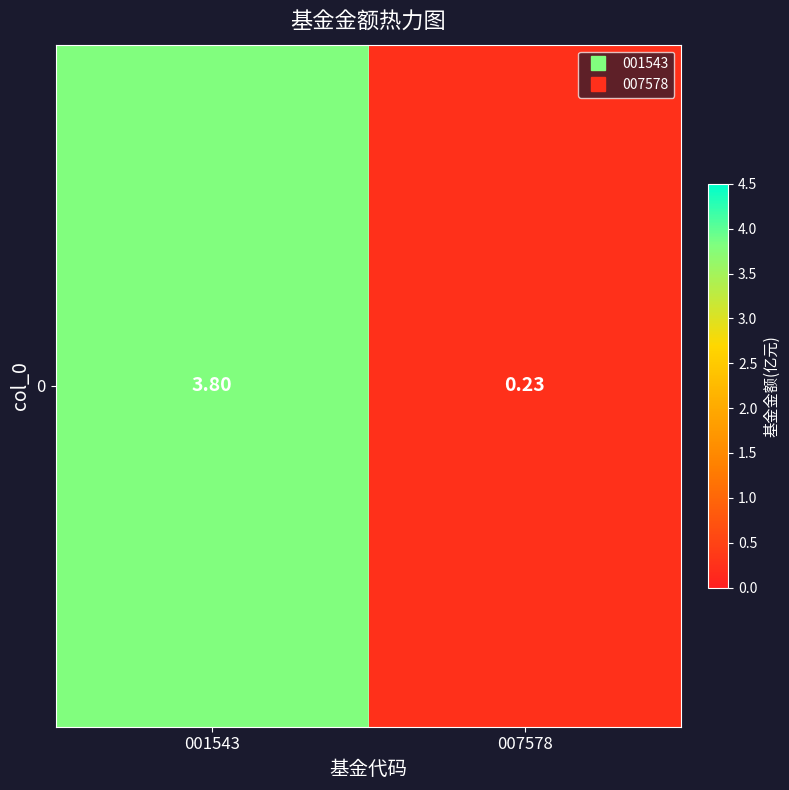

Rank the categories by value from highest to lowest.

001543, 007578